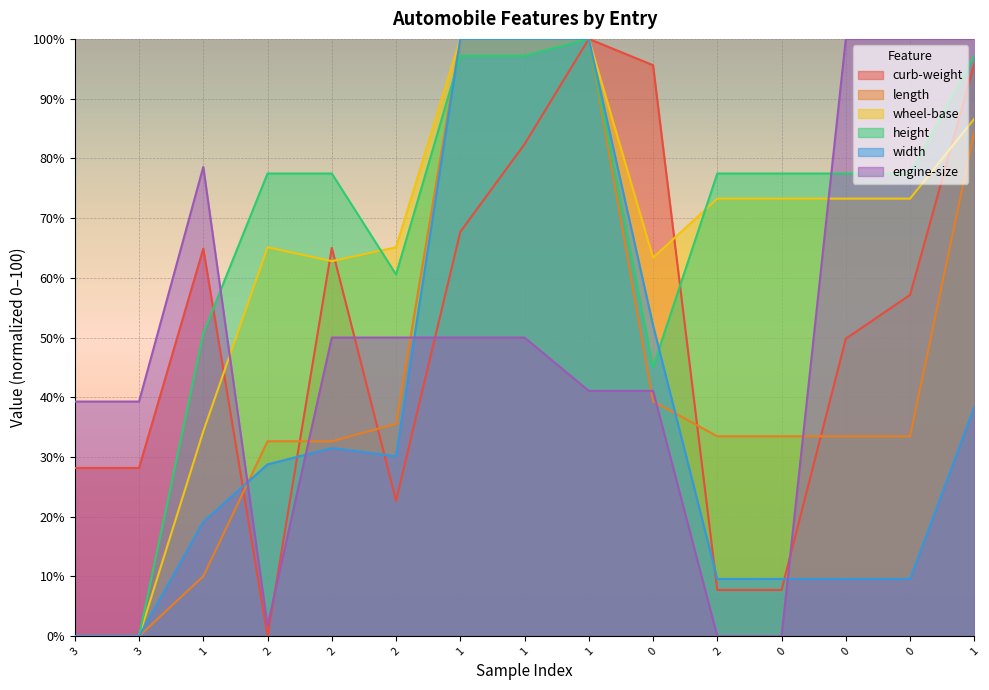

How many series are shown in this chart?

6